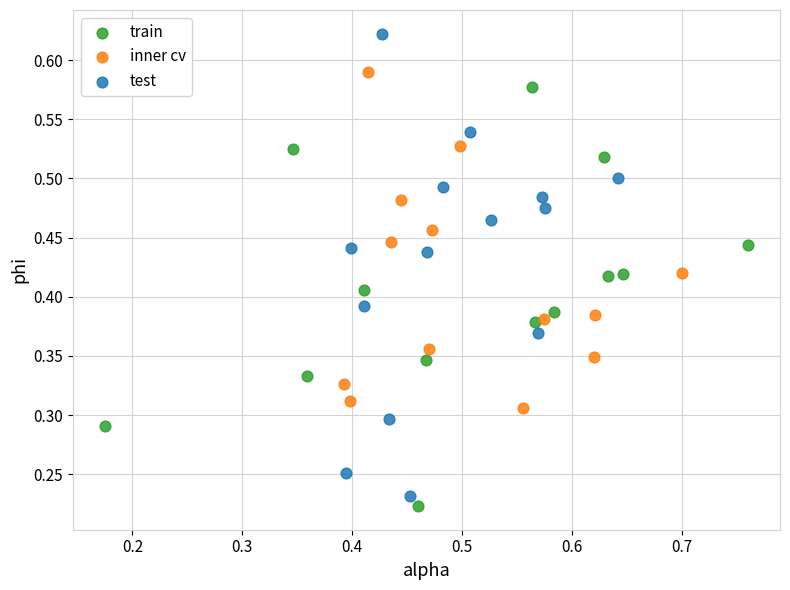

Which series reaches the maximum Y coordinate?

test